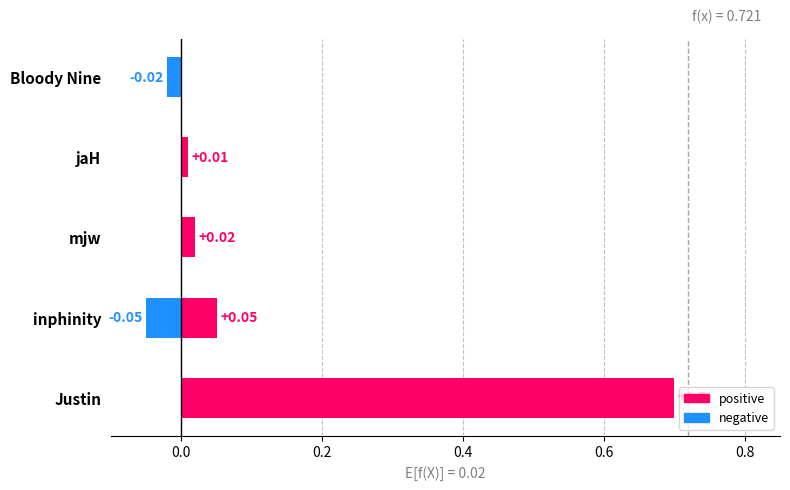

At which category is the sum across all series the highest?

Justin